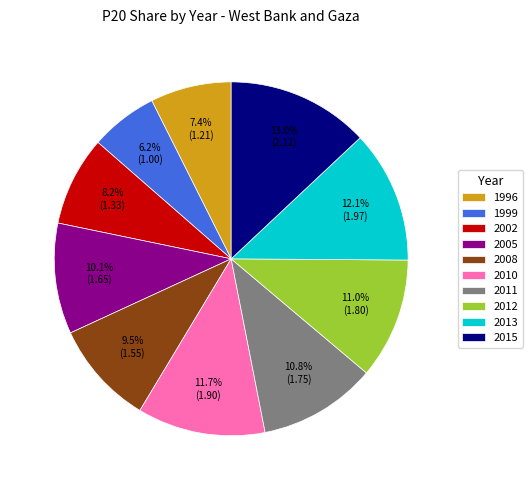

To the nearest percent, what is the difference between the largest and smallest slice percentages?

7%